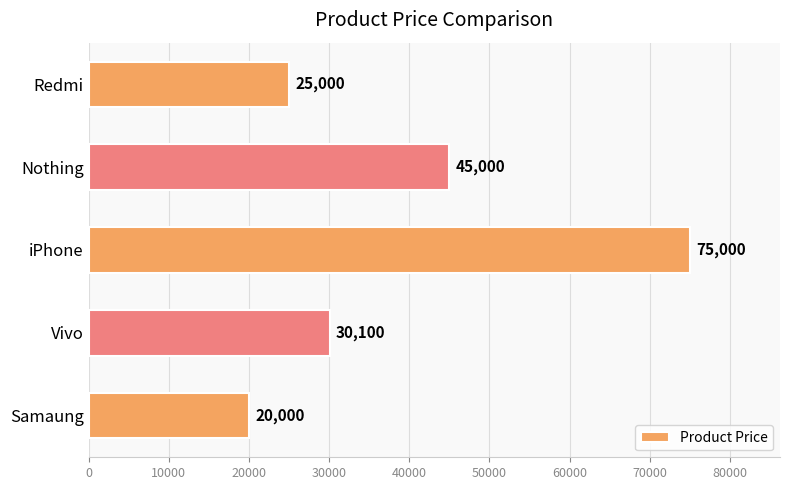

What is the ratio of the value at Samaung to the value at Nothing?

0.4